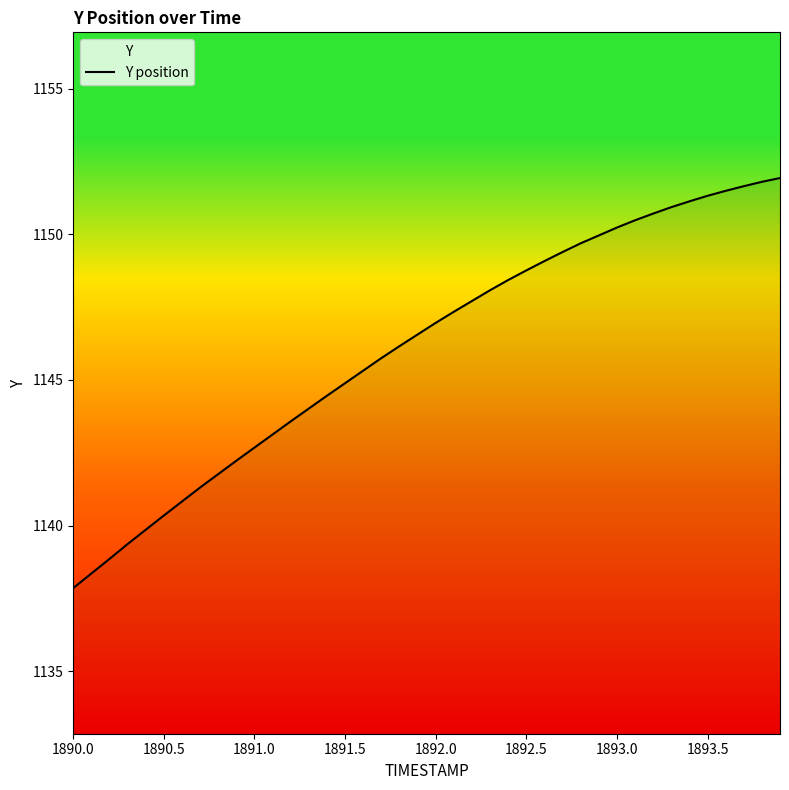

What is the smallest value displayed?

1137.9